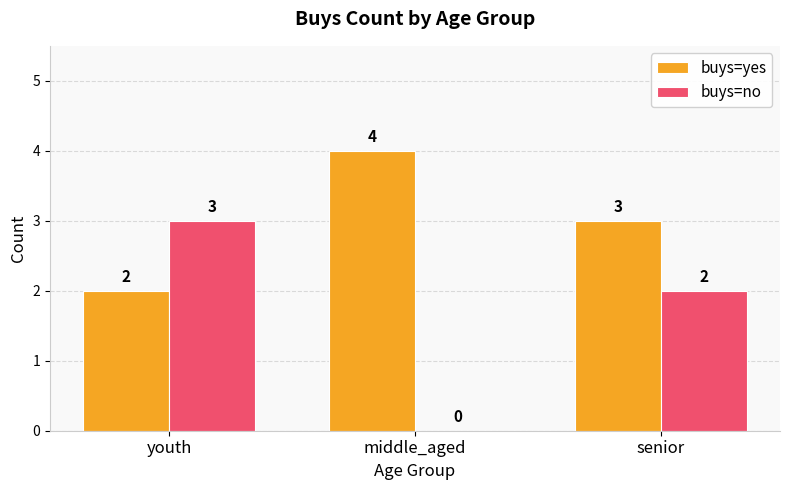

What is the sum of the buys=no values at middle_aged and youth?

3